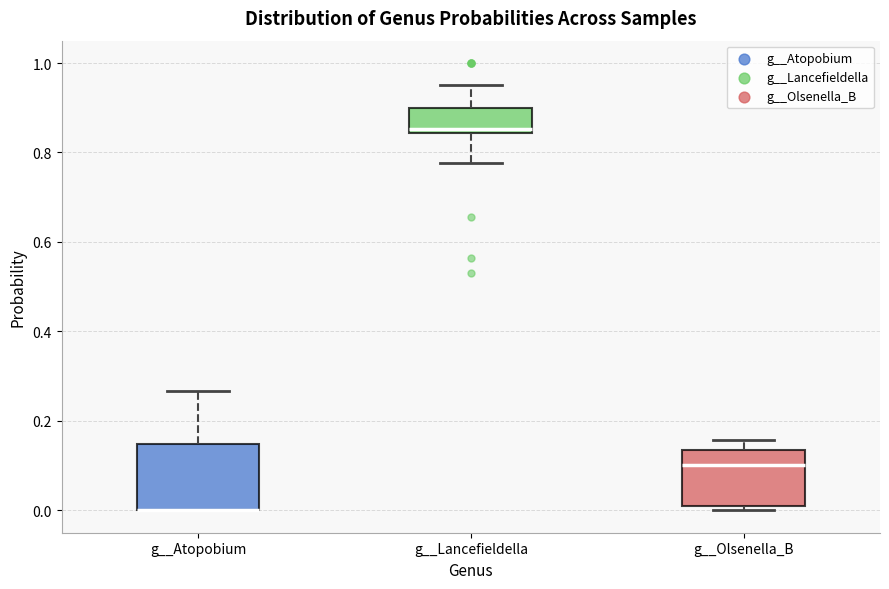

Reading left to right, read every box against the y-axis: the position of its median line, the range the box covers, and the ends of its whiskers. The values are not printed on the chart, so give them approximately, as read against the axis.

g__Atopobium: median 0.00 (drawn on the box's lower edge), box 0.00 to 0.14, whiskers 0.00 to 0.26
g__Lancefieldella: median 0.86, box 0.84 to 0.90, whiskers 0.78 to 0.96
g__Olsenella_B: median 0.10, box 0.00 to 0.14, whiskers 0.00 (just below the box's lower edge) to 0.16